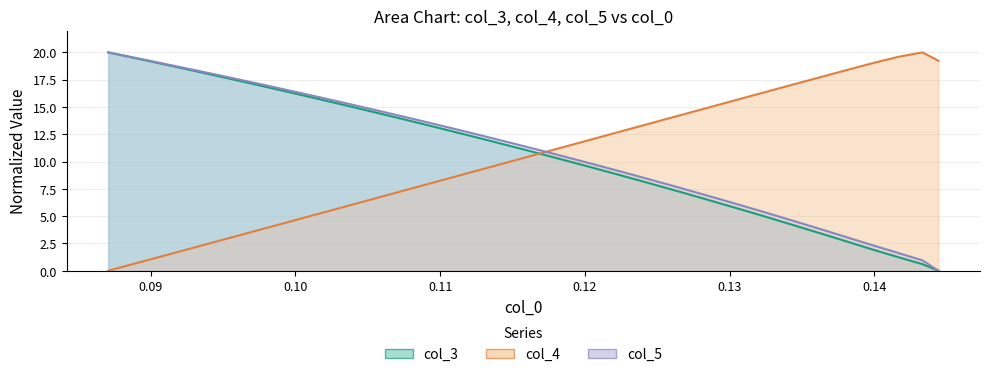

How many values in the col_4 series exceed 11?

21